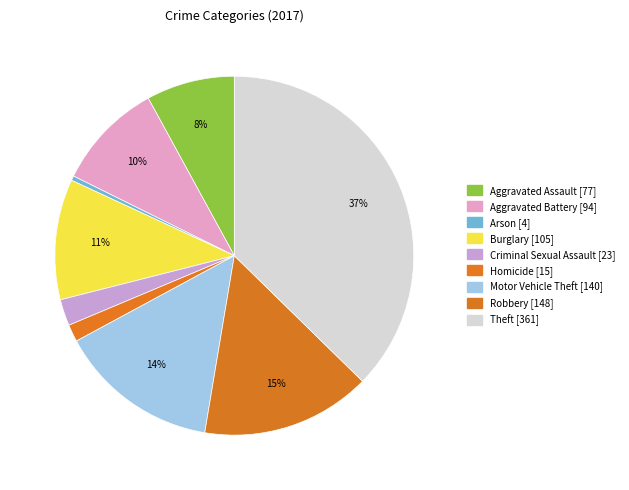

What portion of the pie excludes Motor Vehicle Theft?

85.5%